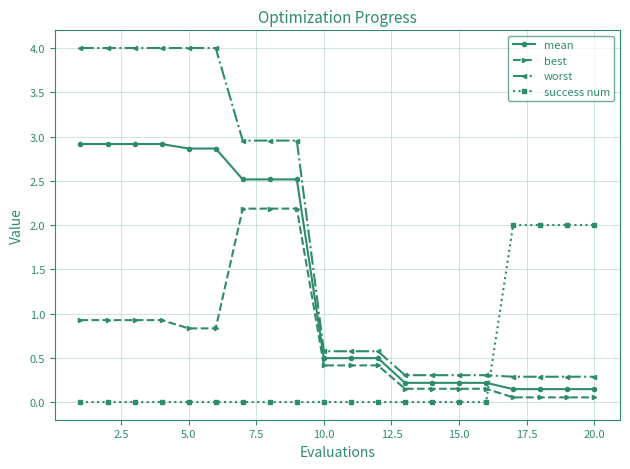

What is the value of the mean point at the 9th from the left?

2.5